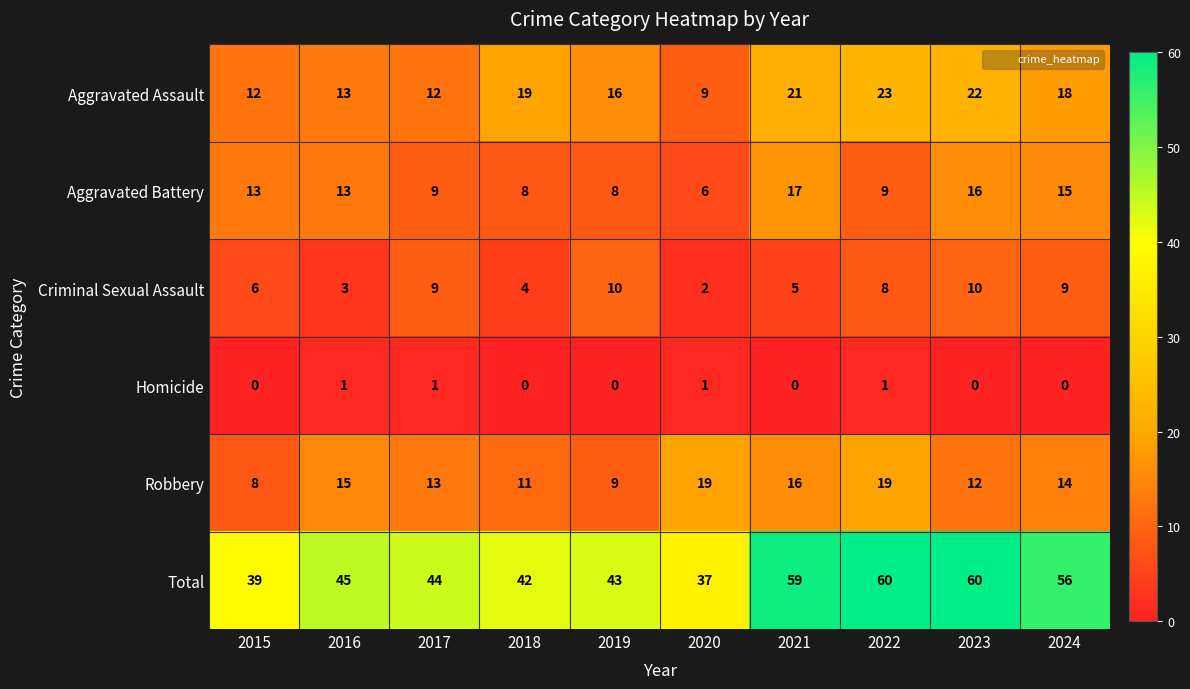

True or false: Homicide has a value of 0 at 2016.

False